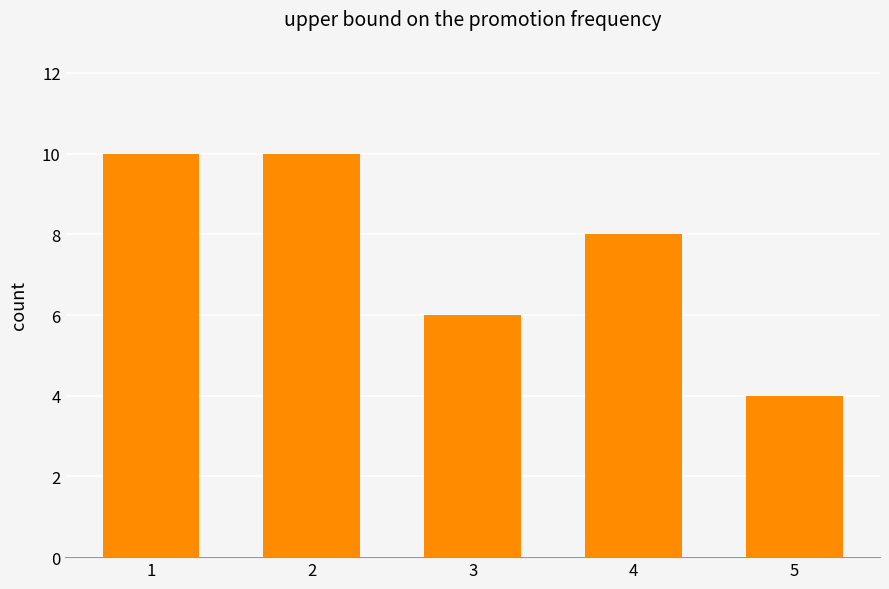

What is the average value?

8